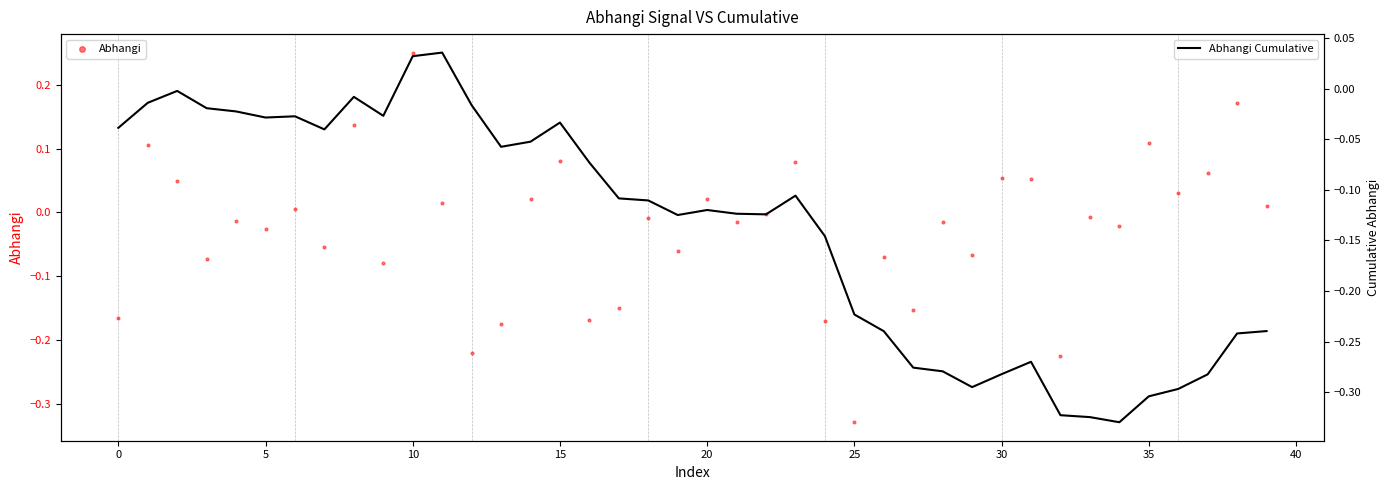

Which series has the widest spread of Y values?

Abhangi